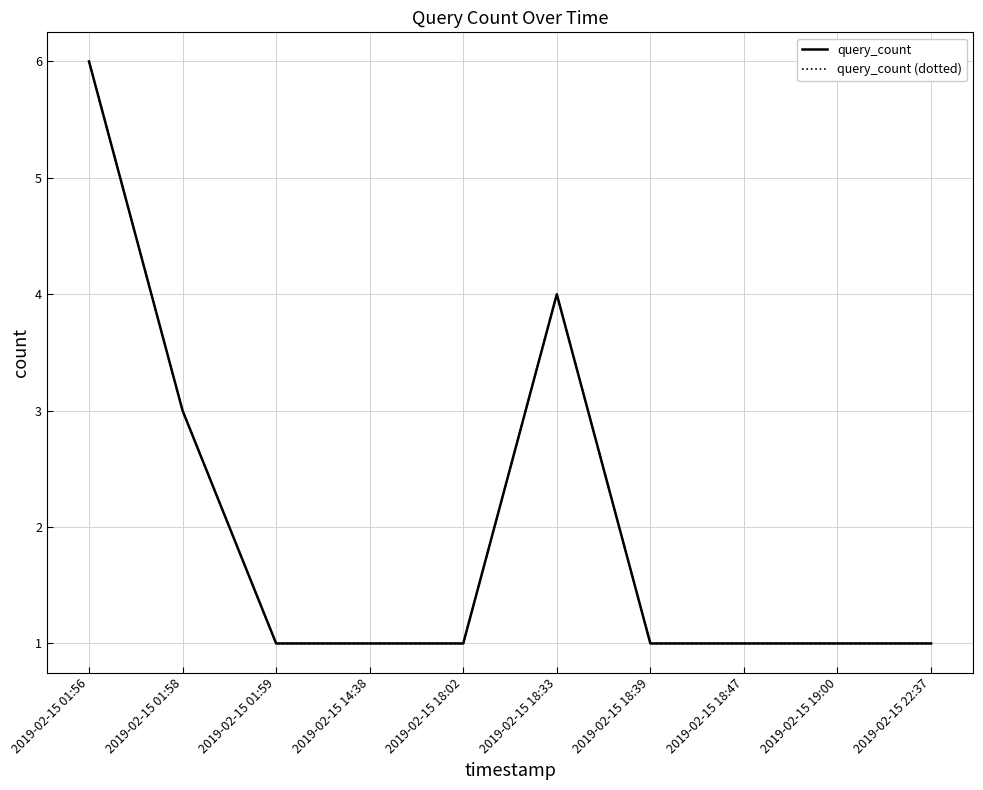

Is this an area chart (filled region under the line)?

No